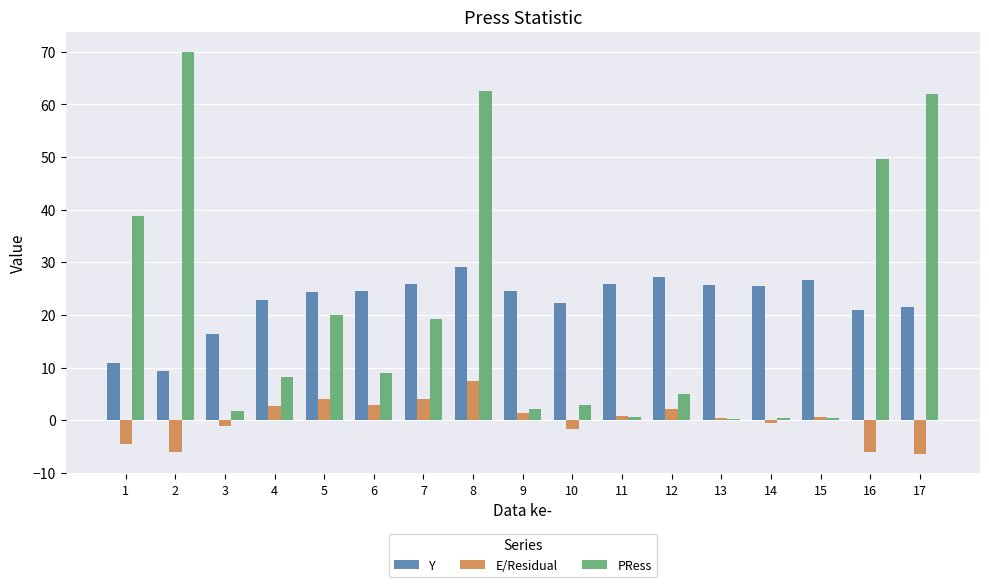

How many data points does each series have?

17